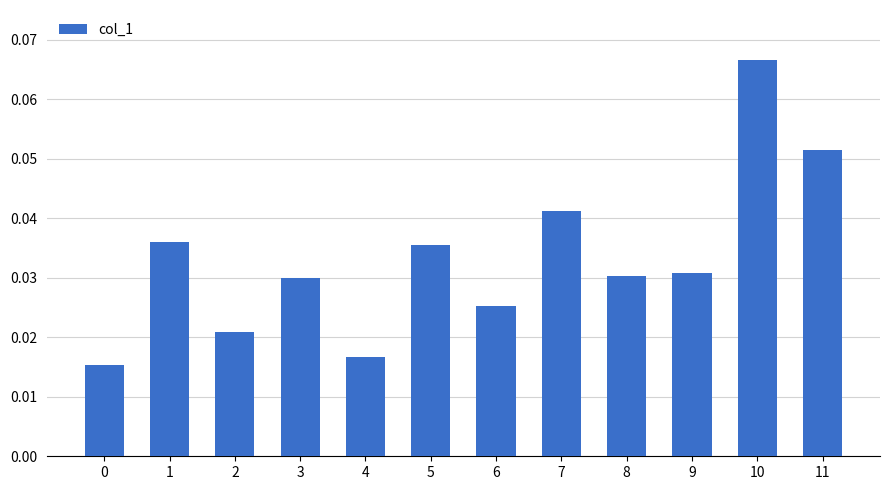

Count the values in the range 0 to 1.

12